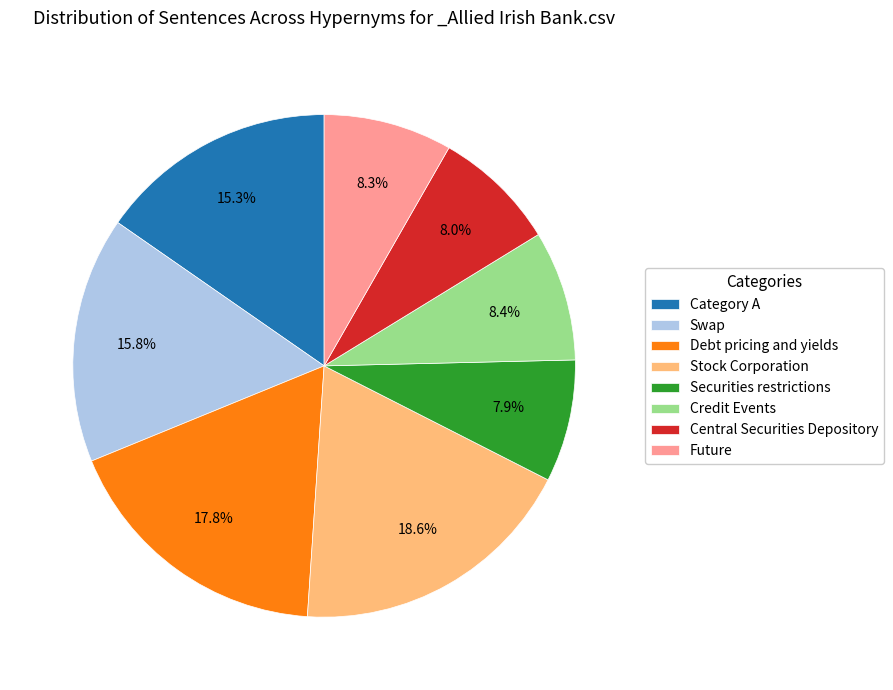

Is the sum of Future and Securities restrictions greater than half?

No